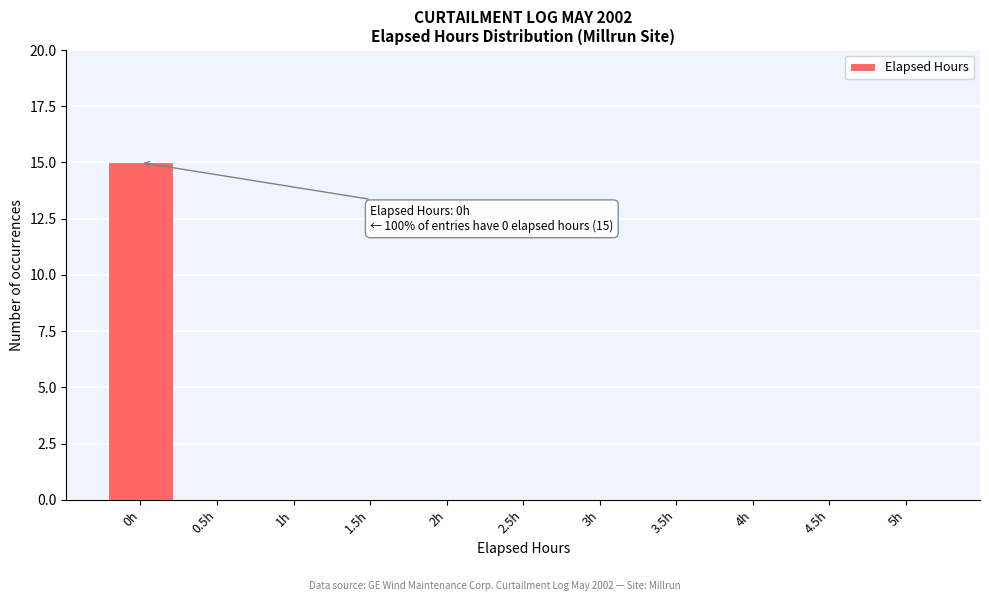

Reading left to right, list all the values displayed in this chart.

0h=15	0.5h=0	1h=0	1.5h=0	2h=0	2.5h=0	3h=0	3.5h=0	4h=0	4.5h=0	5h=0